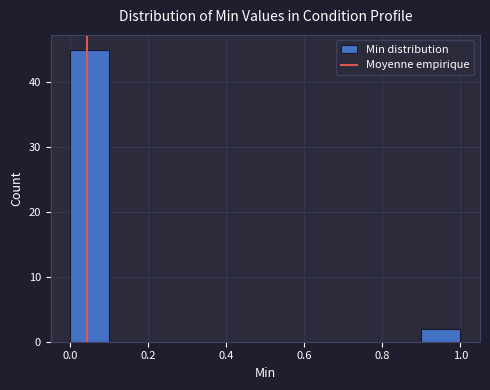

Reading left to right, list every bar in this chart as the range it spans on the x-axis followed by its height. The values are not printed on the chart, so give them approximately, as read against the axis.

0.0 to 0.1: 45
0.1 to 0.2: 0
0.2 to 0.3: 0
0.3 to 0.4: 0
0.4 to 0.5: 0
0.5 to 0.6: 0
0.6 to 0.7: 0
0.7 to 0.8: 0
0.8 to 0.9: 0
0.9 to 1.0: 2